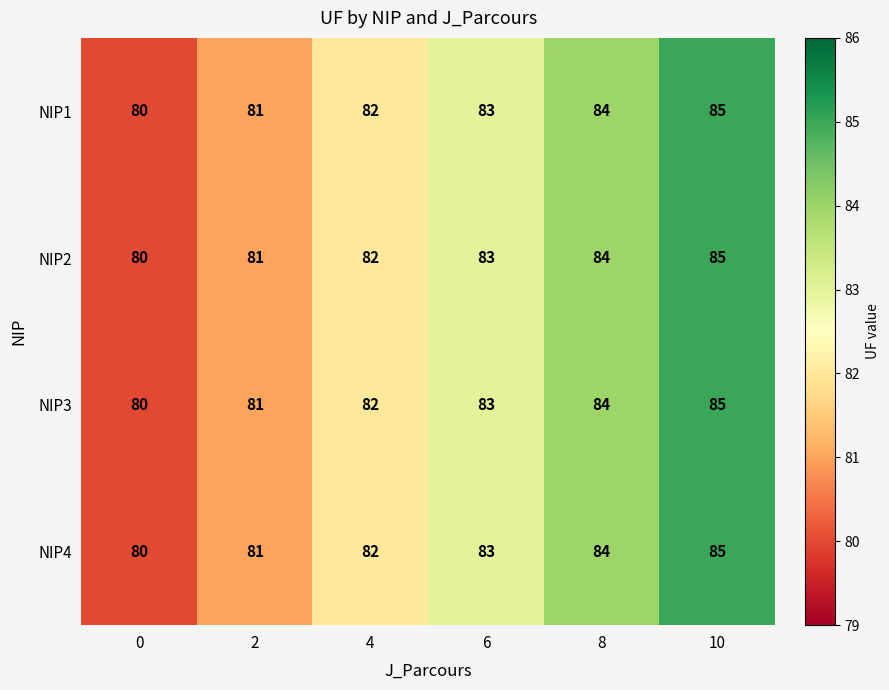

How many NIP3 values are between 81 and 84?

4